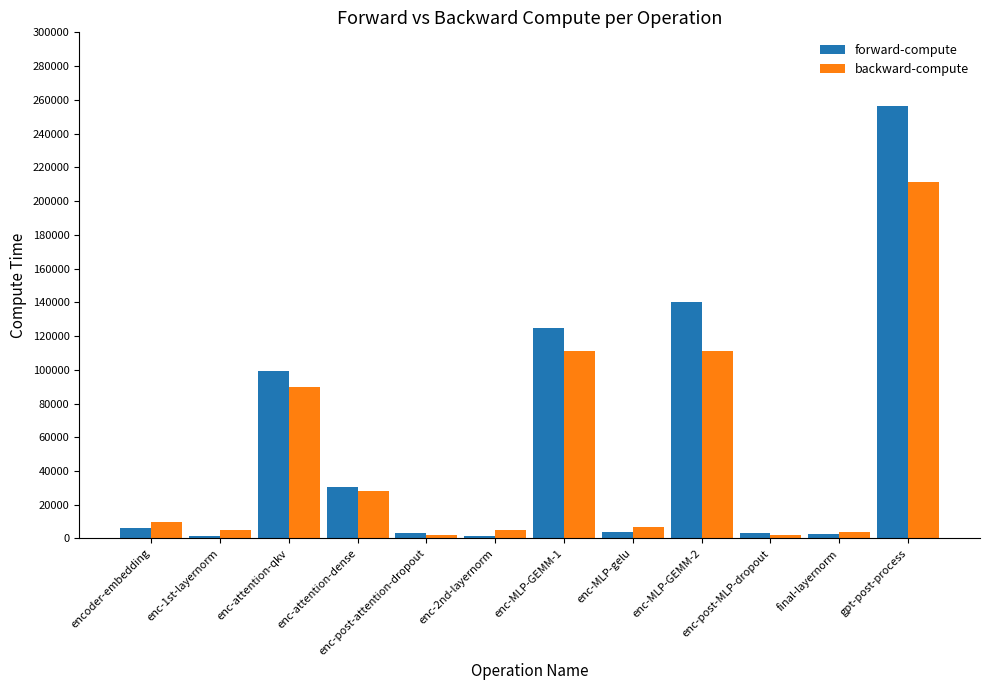

What is the difference between the maximum and minimum values in the backward-compute series?

209437.3